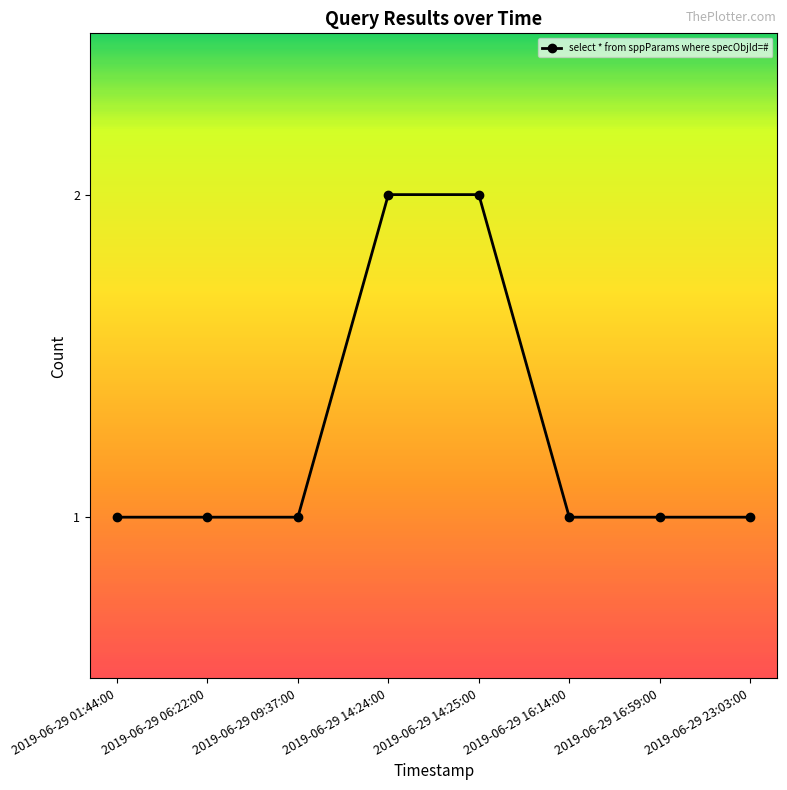

The chart shows a value of 1 at 2019-06-29 14:25:00. True or false?

False